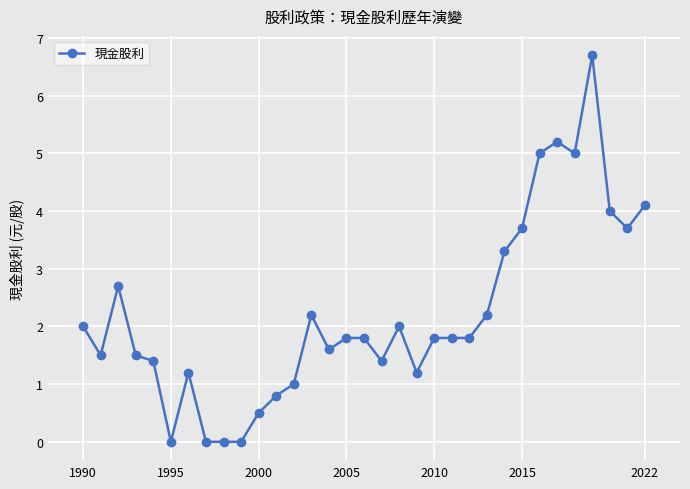

True or false: there are more than 2 points higher than both neighbors.

True